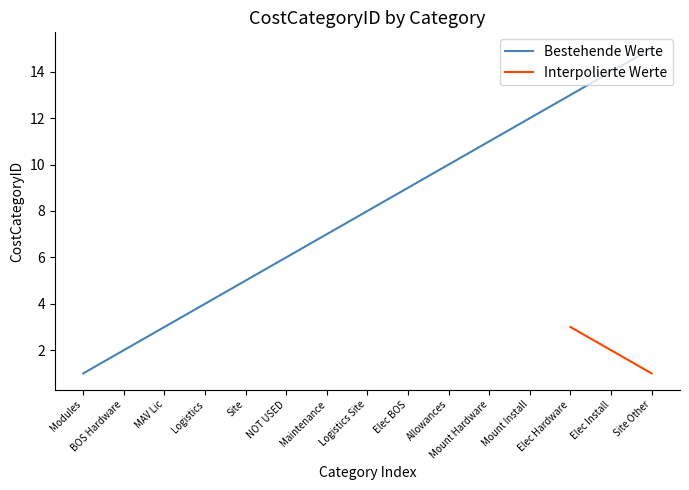

What is the value of the 4th point from the left?

4